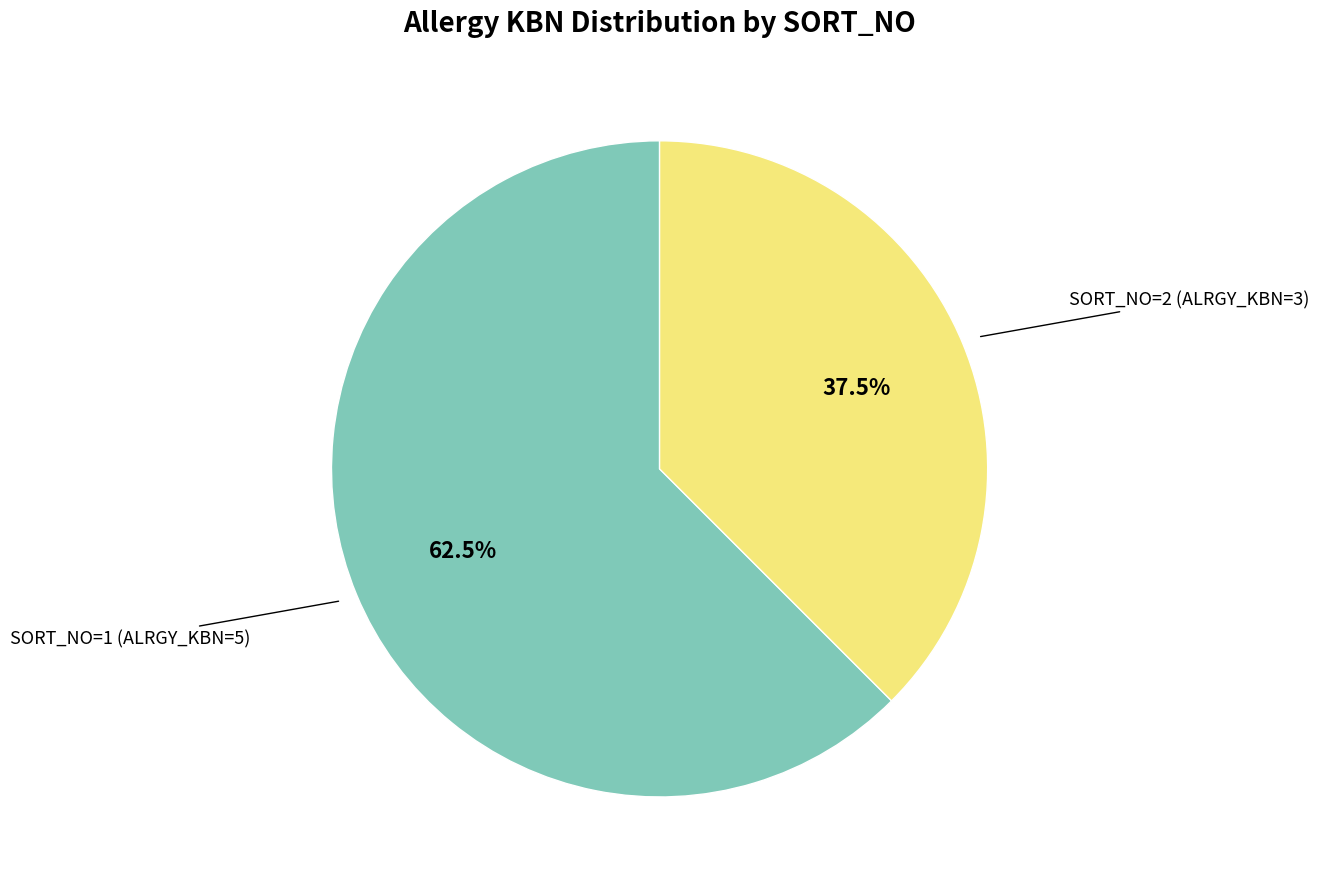

To the nearest percent, what is the average slice percentage?

50%